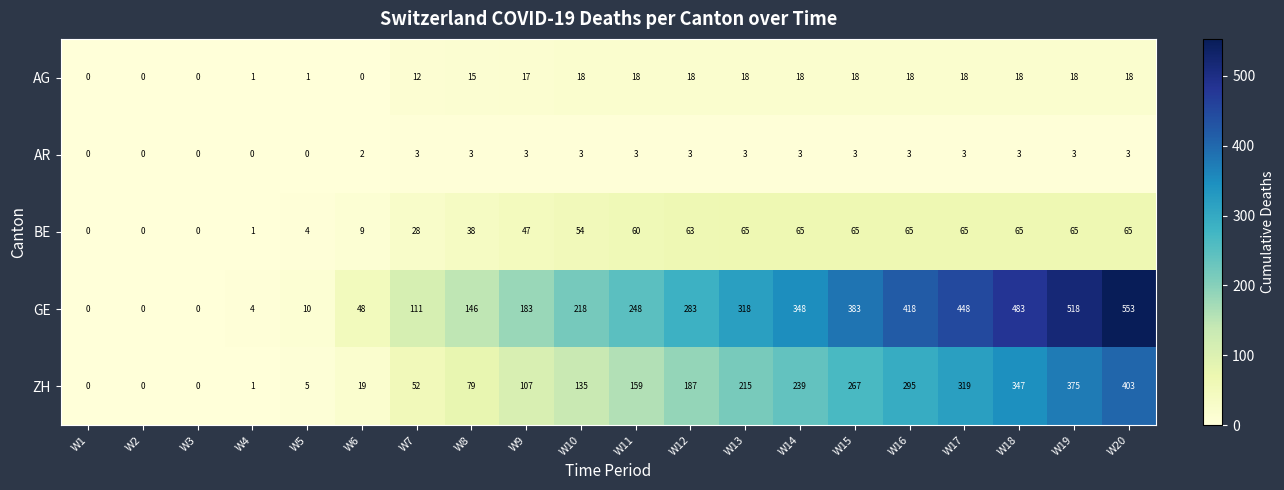

What is the difference between the second highest and minimum values in the GE series?

518